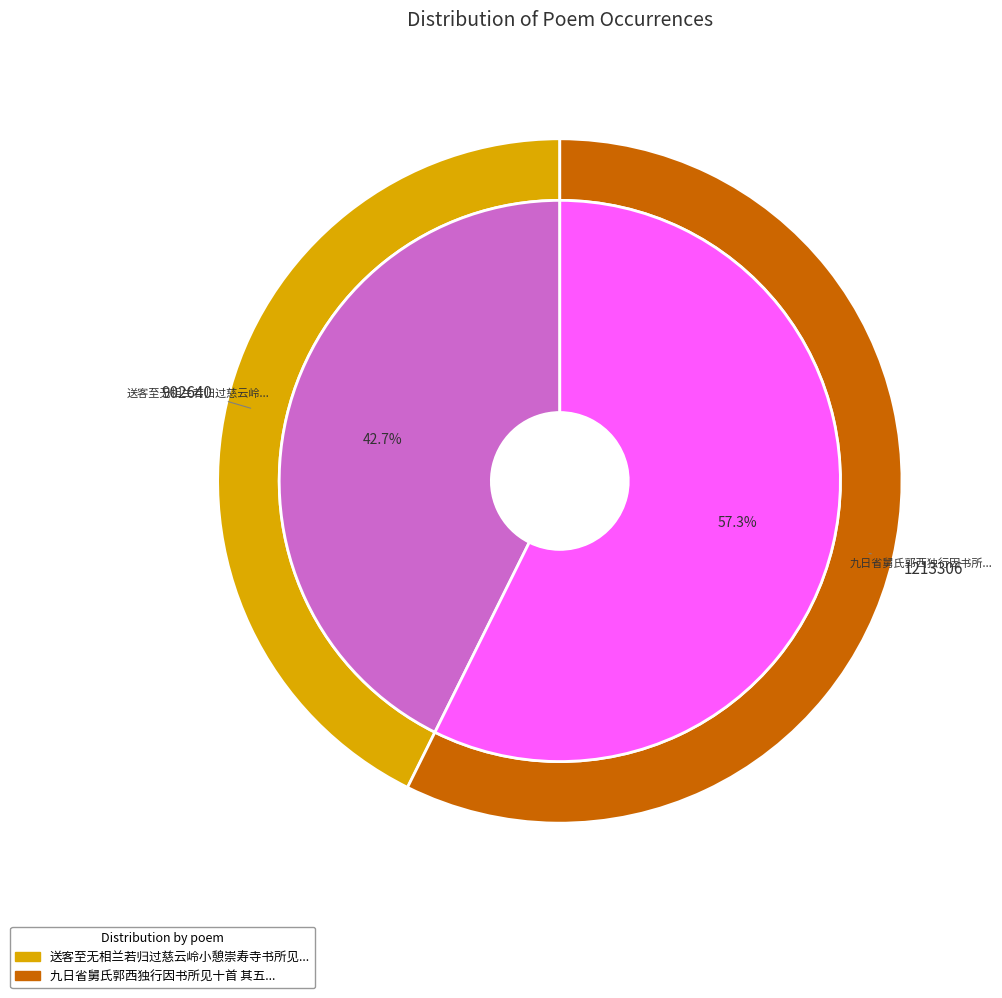

Which has a higher value, 送客至无相兰若归过慈云岭小憩崇寿寺书所见十首 其五 or 九日省舅氏郭西独行因书所见十首 其五?

九日省舅氏郭西独行因书所见十首 其五